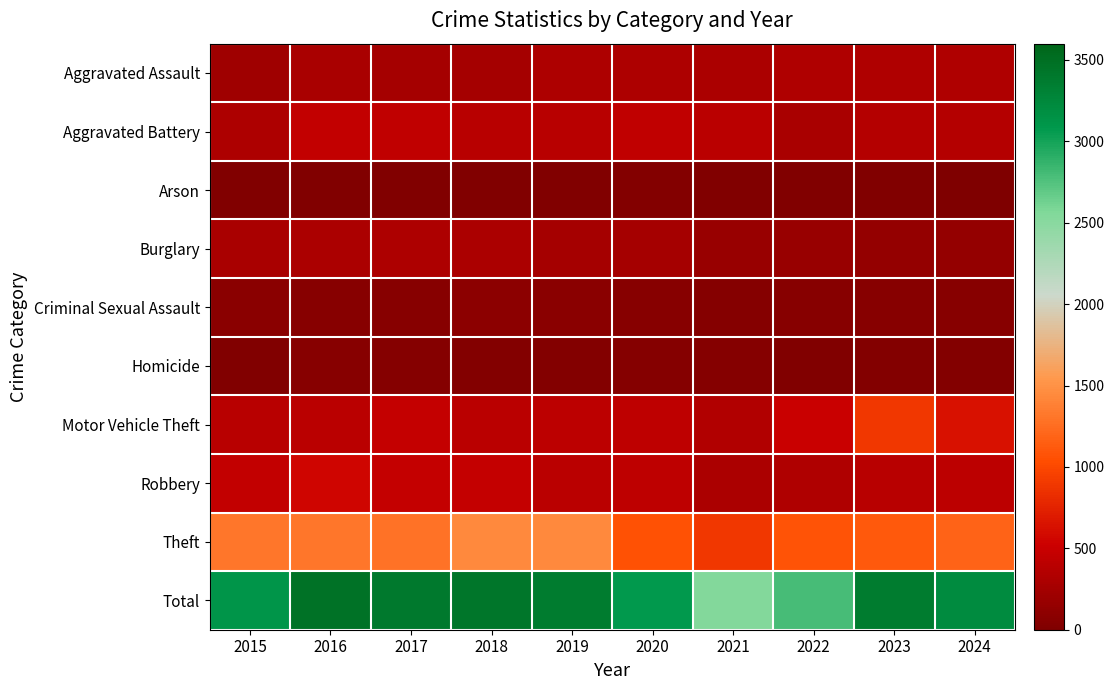

Reading left to right, list all the values displayed in this chart.

Aggravated Assault: 2015=219	2016=286	2017=265	2018=255	2019=318	2020=311	2021=305	2022=324	2023=332	2024=331
Aggravated Battery: 2015=323	2016=464	2017=436	2018=393	2019=390	2020=440	2021=398	2022=285	2023=359	2024=364
Arson: 2015=21	2016=24	2017=18	2018=25	2019=27	2020=35	2021=28	2022=21	2023=25	2024=11
Burglary: 2015=283	2016=303	2017=323	2018=302	2019=254	2020=262	2021=172	2022=170	2023=147	2024=147
Criminal Sexual Assault: 2015=80	2016=60	2017=61	2018=89	2019=78	2020=63	2021=52	2022=60	2023=68	2024=70
Homicide: 2015=27	2016=58	2017=52	2018=40	2019=36	2020=50	2021=46	2022=28	2023=35	2024=37
Motor Vehicle Theft: 2015=391	2016=395	2017=471	2018=405	2019=419	2020=424	2021=342	2022=499	2023=897	2024=646
Robbery: 2015=461	2016=561	2017=476	2018=468	2019=398	2020=430	2021=305	2022=325	2023=392	2024=411
Theft: 2015=1313	2016=1319	2017=1291	2018=1446	2019=1443	2020=1058	2021=894	2022=1080	2023=1112	2024=1191
Total: 2015=3118	2016=3470	2017=3393	2018=3423	2019=3363	2020=3073	2021=2542	2022=2792	2023=3367	2024=3208